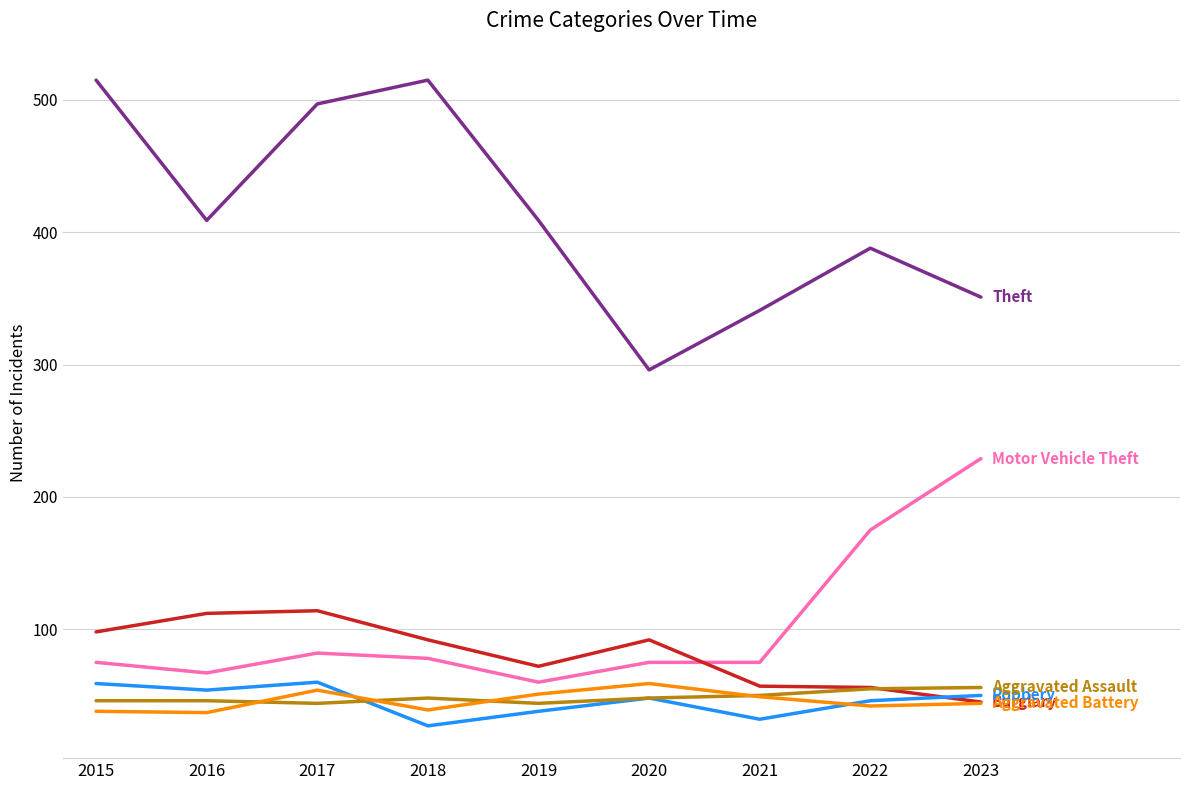

What is the spread (max minus min) of values at 2021?

309